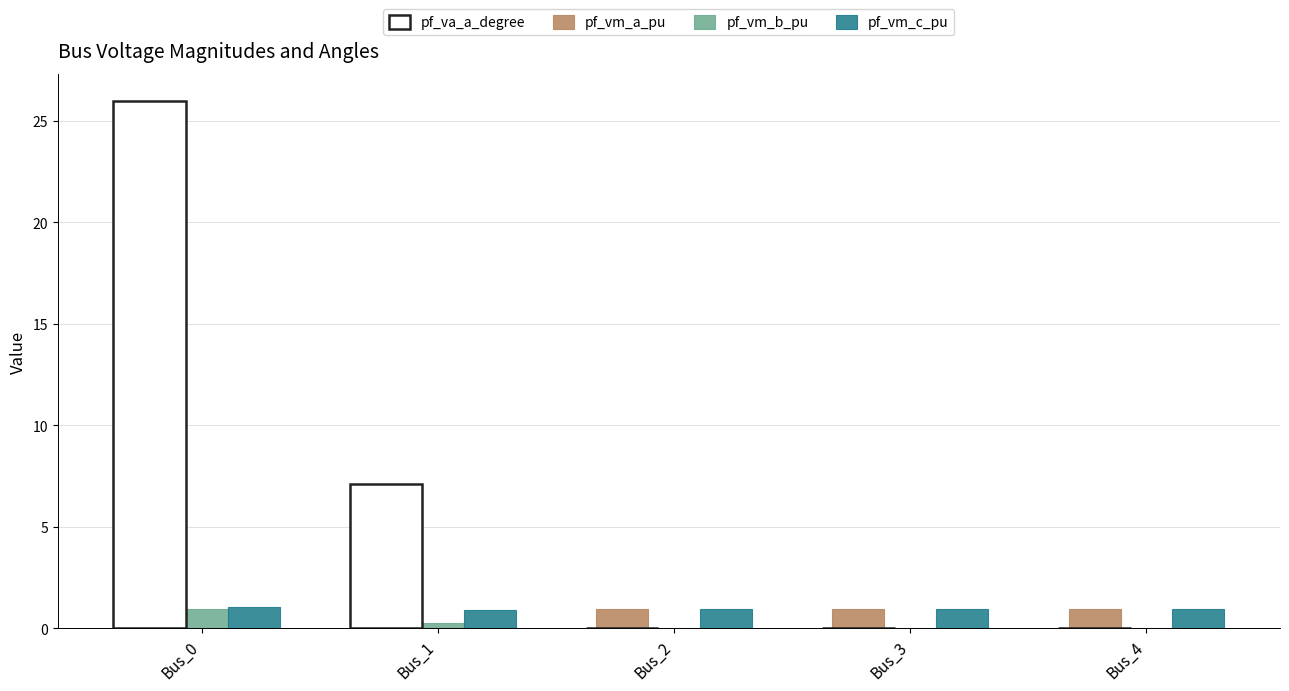

What is the sum of all pf_vm_b_pu values?

1.2